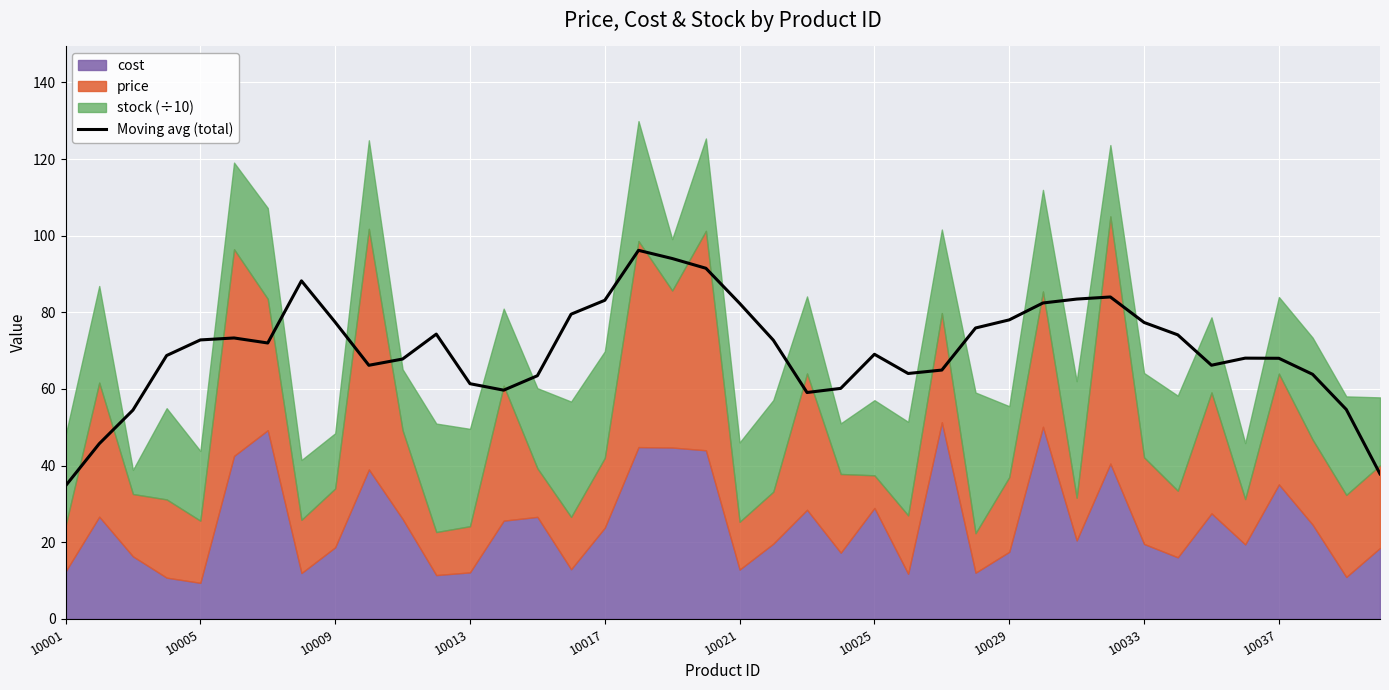

How many data points does each series have?

40